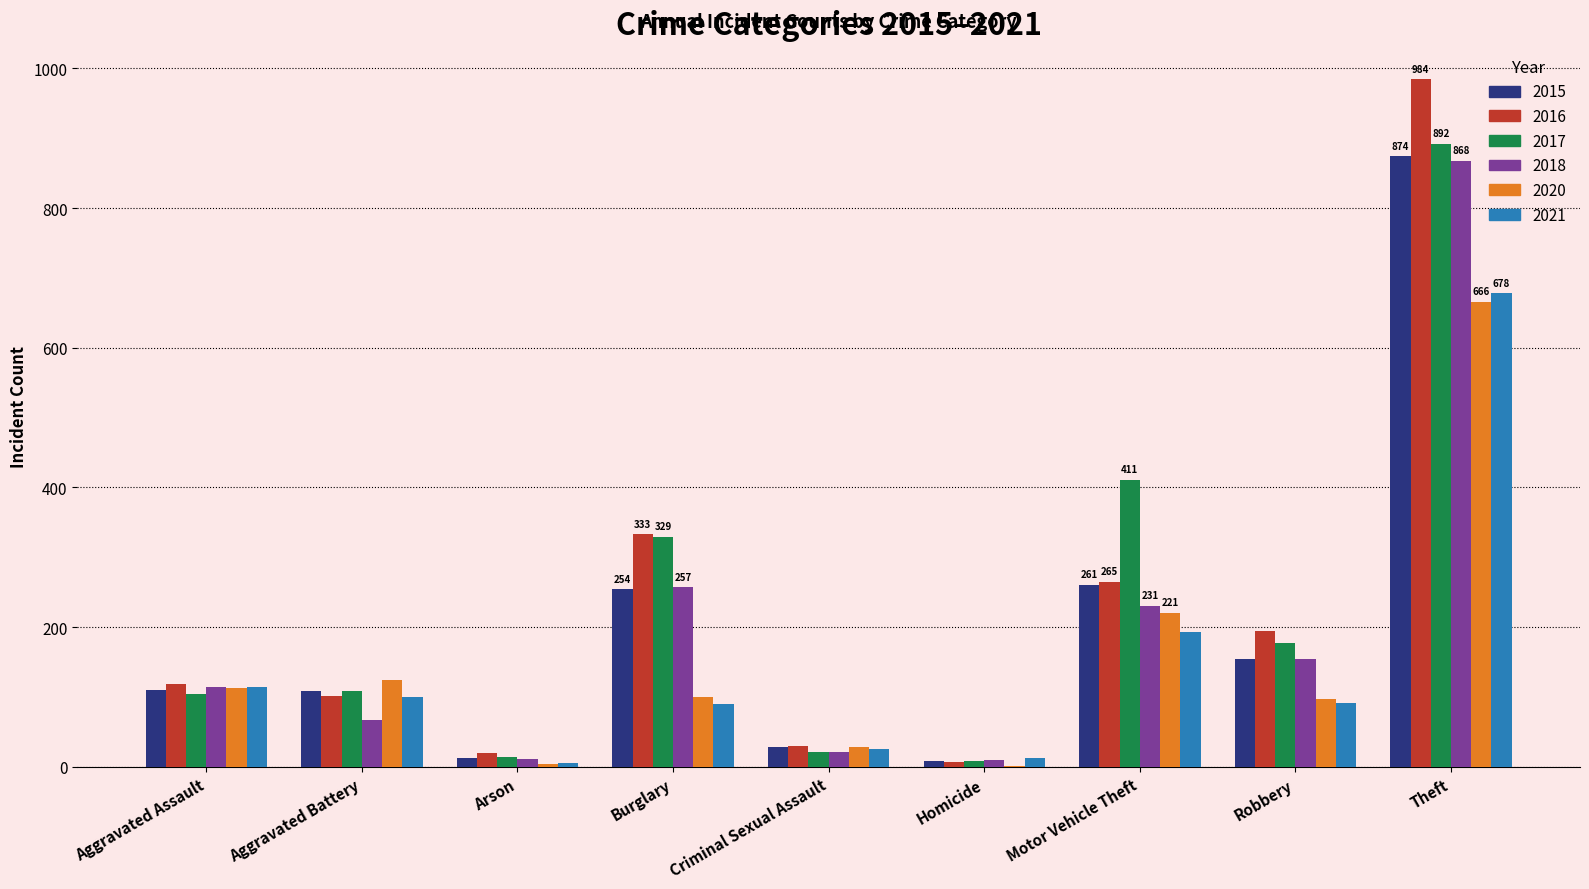

What is the greatest value displayed?

984